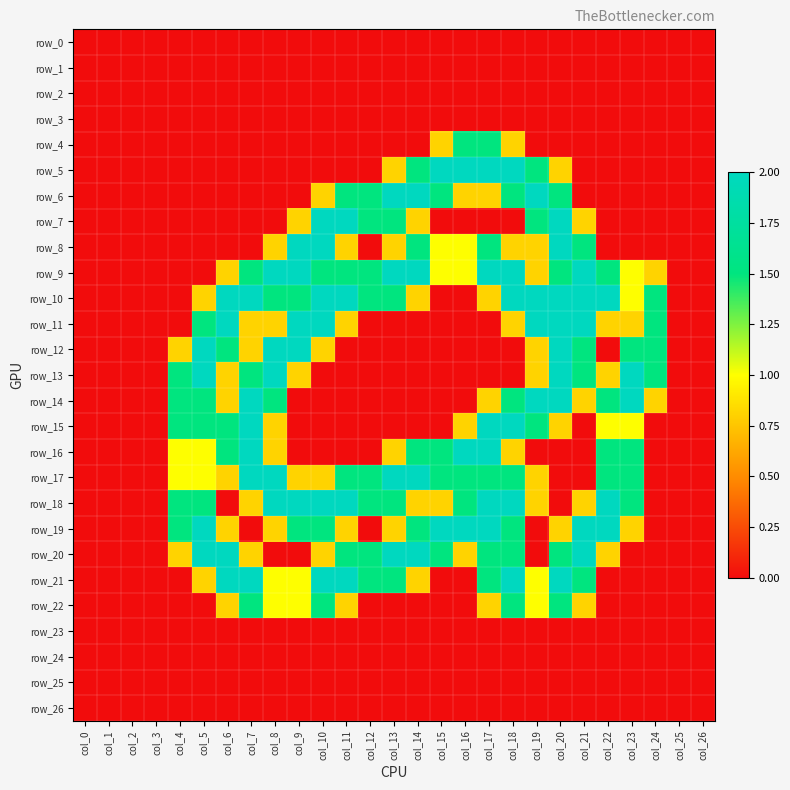

What is the maximum value shown in the chart?

2.0